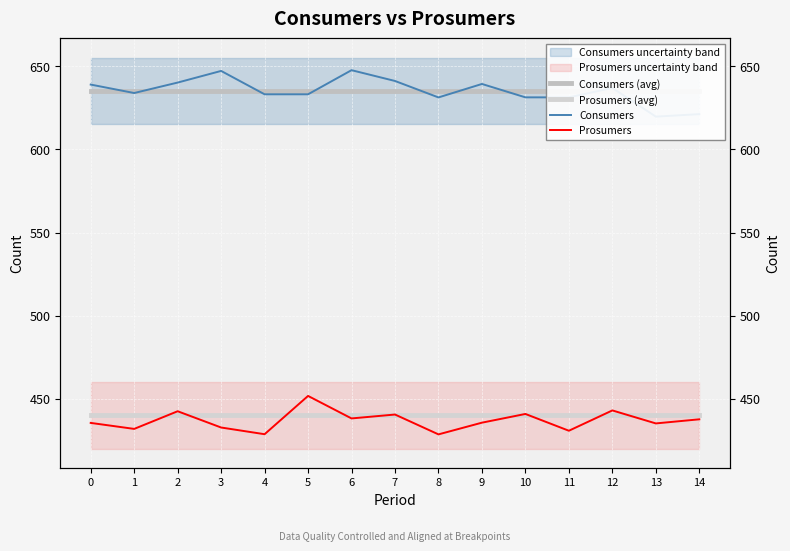

Which series has the widest spread of values?

Consumers